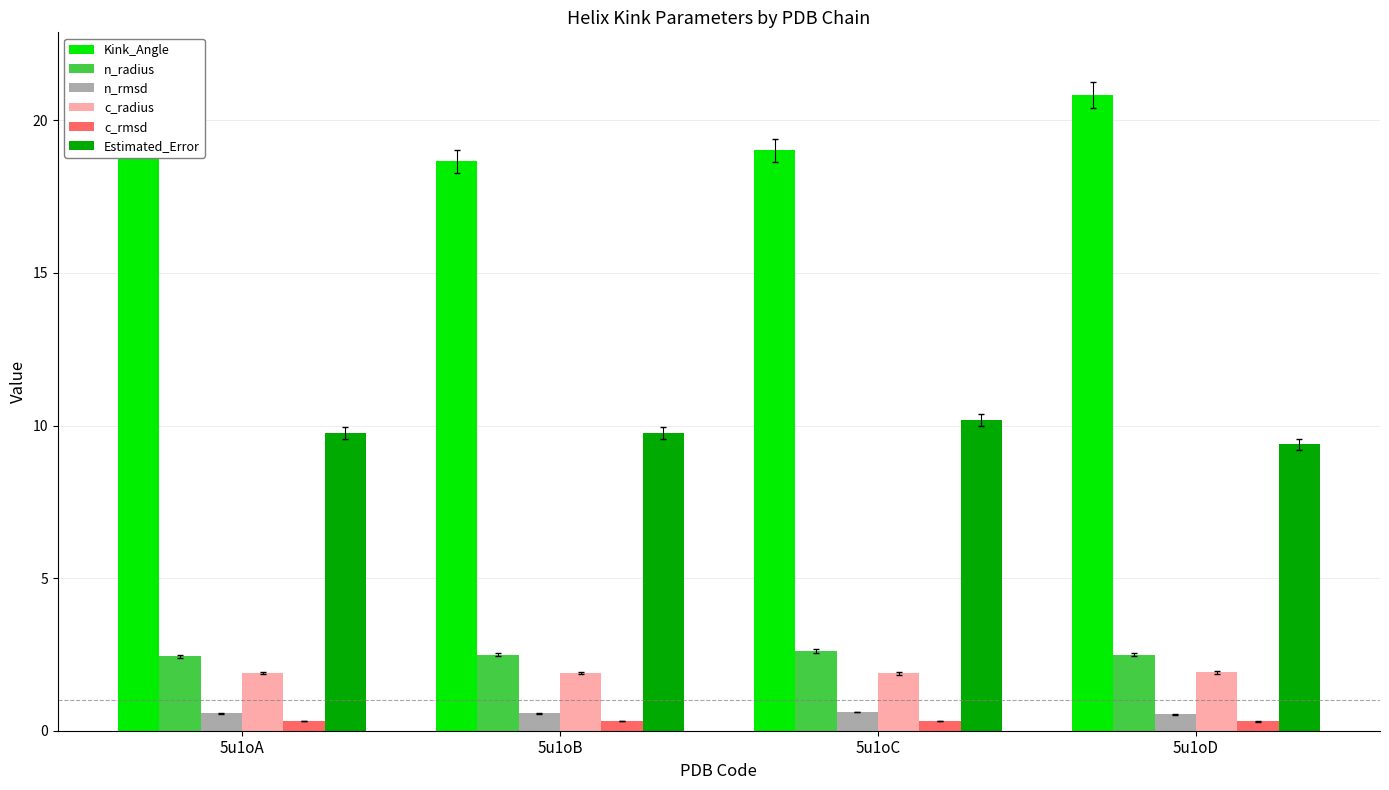

What is the sum of the c_rmsd values at 5u1oC and 5u1oA?

0.6